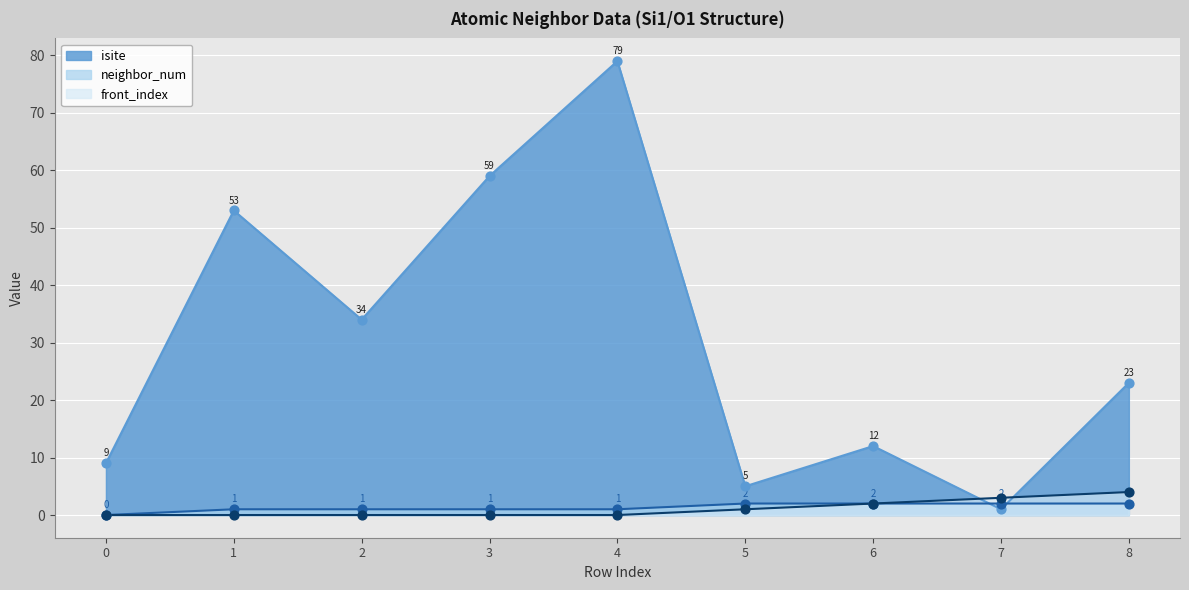

What is the total value across all series at 4?

80